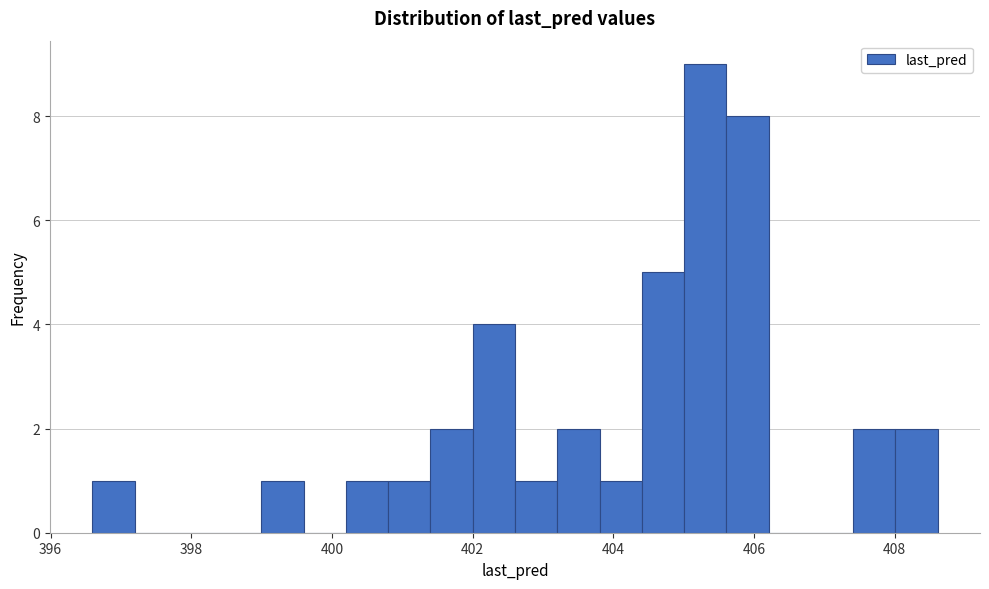

Around what value on the x-axis is the tallest bar? Give the approximate position of its centre, as read against the axis.

405.4